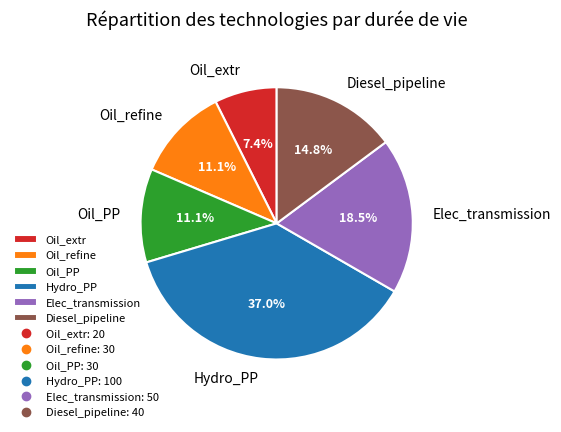

Which category has the biggest portion of the pie?

Hydro_PP